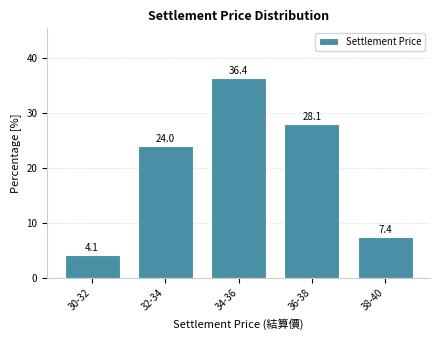

Reading left to right, transcribe all the data shown in this chart.

4.1	24.0	36.4	28.1	7.4